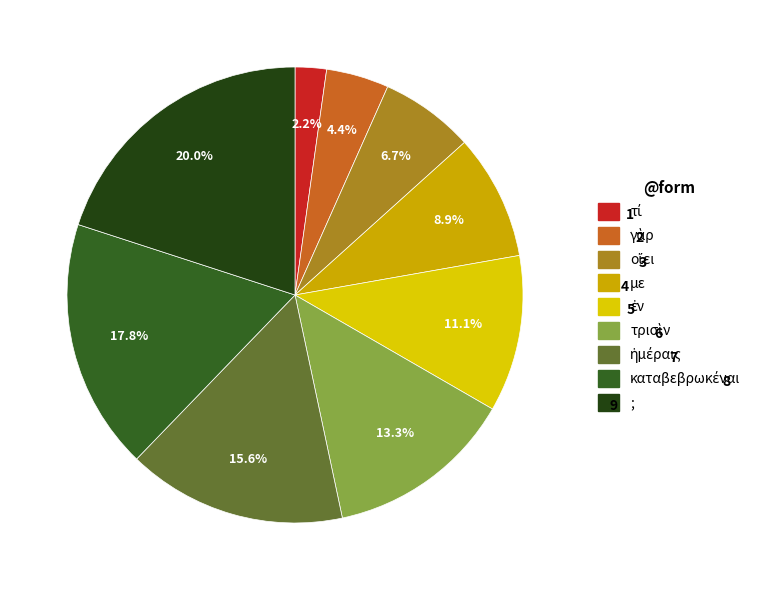

Is it true that τί is 2% of the pie?

True